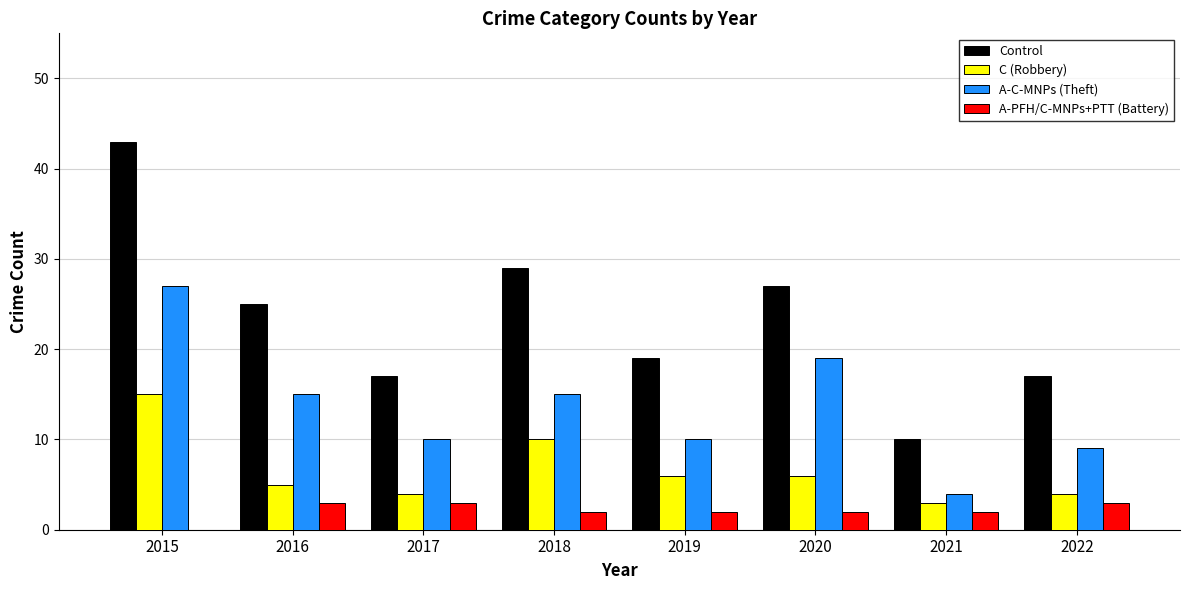

Are the bars horizontal?

No